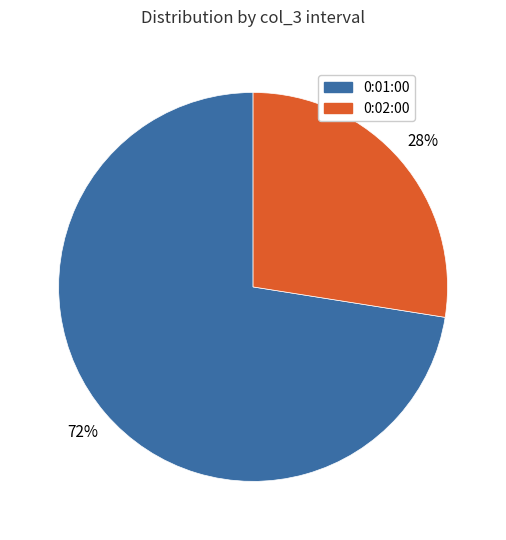

Is there any slice that represents more than half of the pie?

Yes